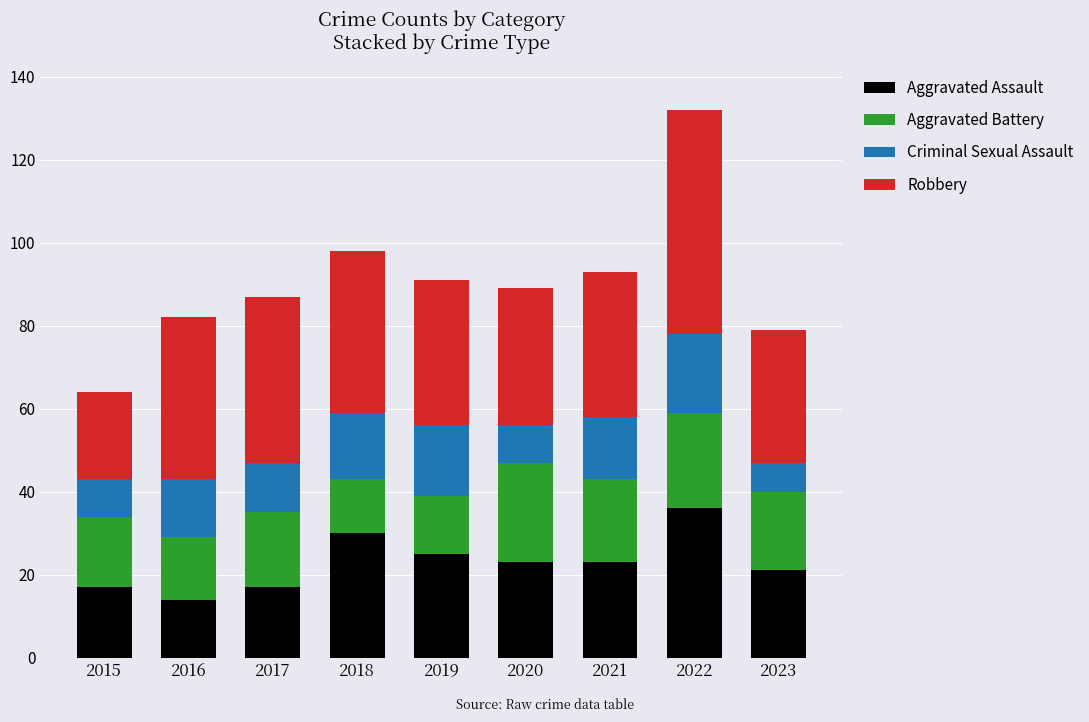

What is the average value of the Aggravated Assault series?

23